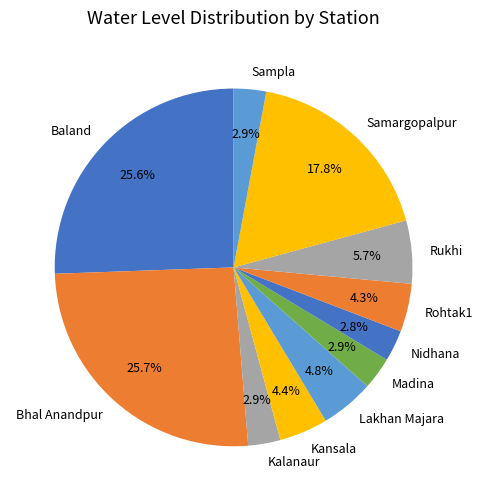

What is the ratio of the value at Samargopalpur to the value at Lakhan Majara?

3.7